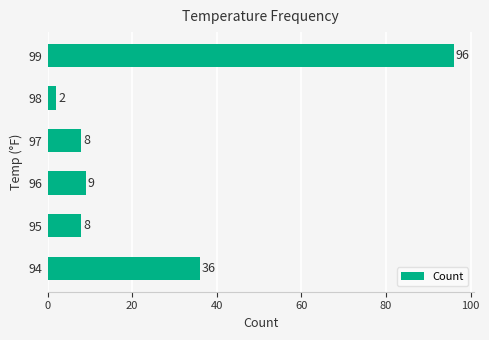

How many data points are less than 9?

3